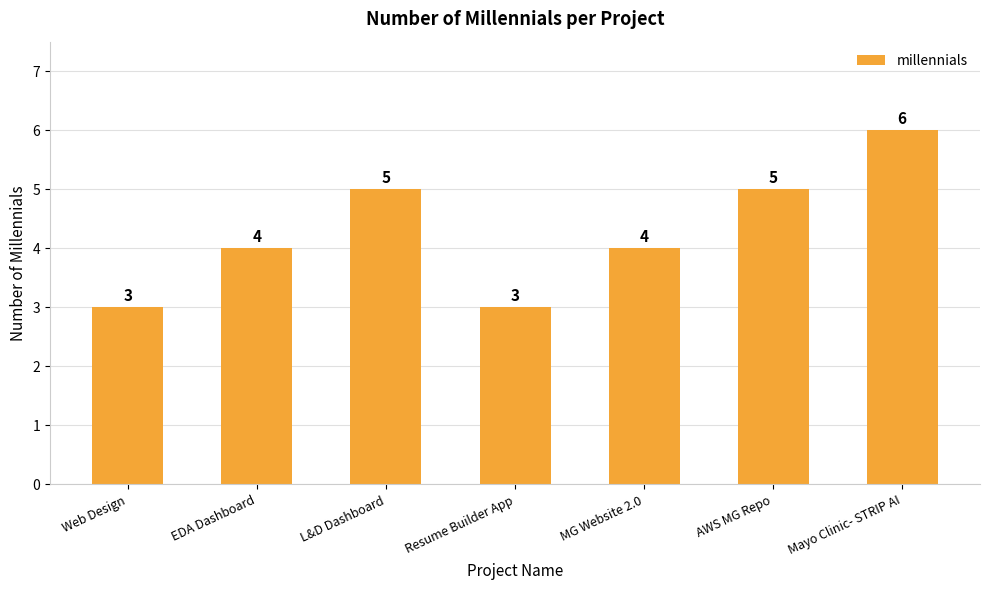

Read the value at Web Design.

3